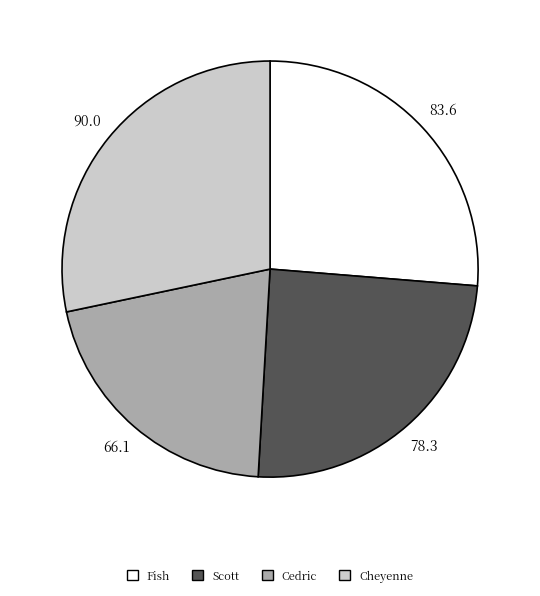

Is there any slice that represents more than half of the pie?

No